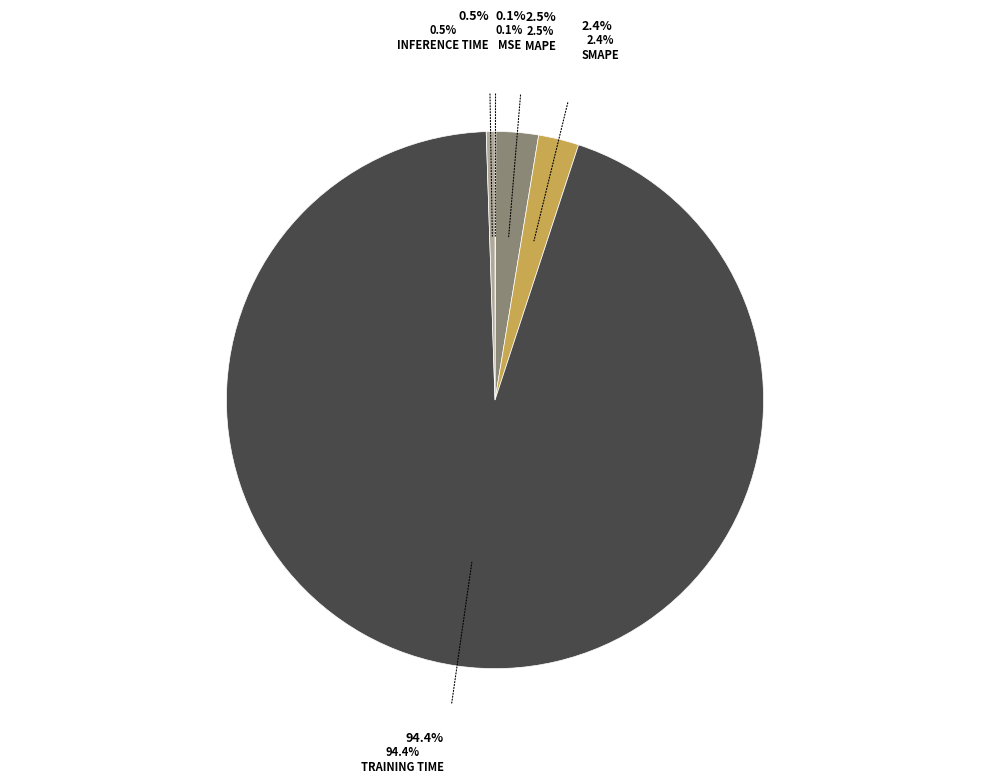

Does any single category account for the majority?

Yes